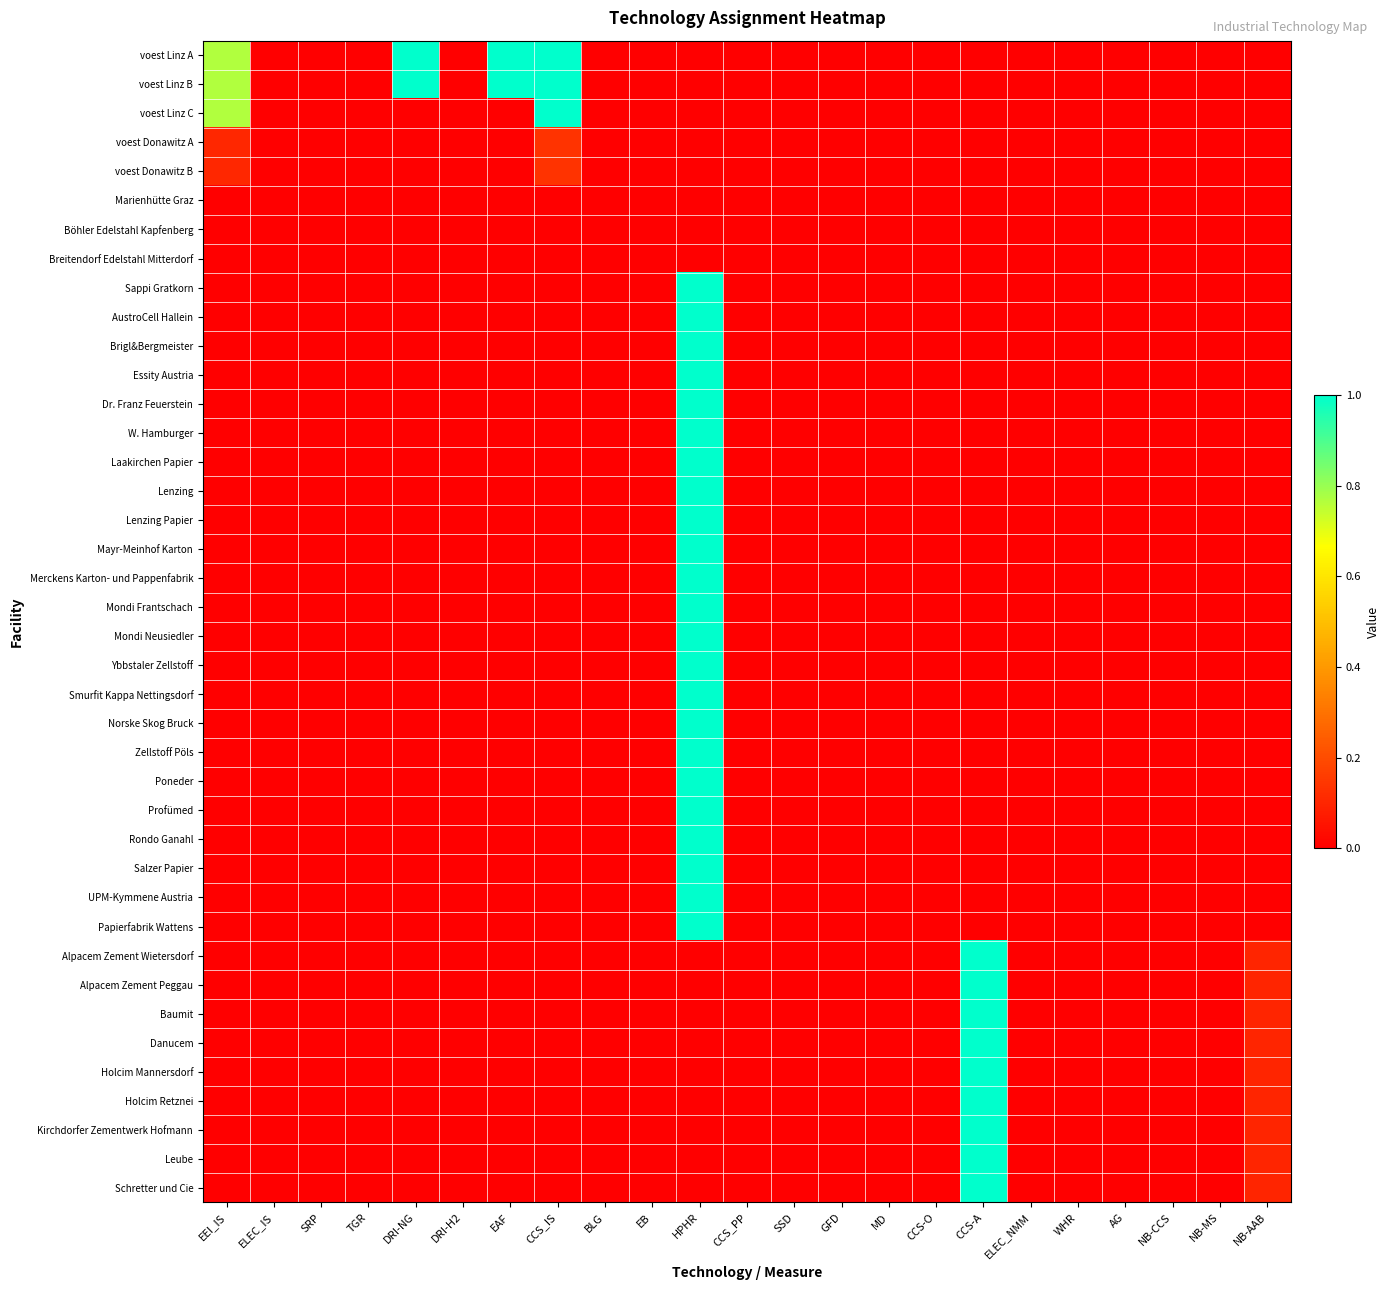

List the series in order of their peak value, highest first.

voest Linz A, voest Linz B, voest Linz C, Sappi Gratkorn, AustroCell Hallein, Brigl&Bergmeister, Essity Austria, Dr. Franz Feuerstein, W. Hamburger, Laakirchen Papier, Lenzing, Lenzing Papier, Mayr-Meinhof Karton, Merckens Karton- und Pappenfabrik, Mondi Frantschach, Mondi Neusiedler, Ybbstaler Zellstoff, Smurfit Kappa Nettingsdorf, Norske Skog Bruck, Zellstoff Pöls, Poneder, Profümed, Rondo Ganahl, Salzer Papier, UPM-Kymmene Austria, Papierfabrik Wattens, Alpacem Zement Wietersdorf, Alpacem Zement Peggau, Baumit, Danucem, Holcim Mannersdorf, Holcim Retznei, Kirchdorfer Zementwerk Hofmann, Leube, Schretter und Cie, voest Donawitz A, voest Donawitz B, Marienhütte Graz, Böhler Edelstahl Kapfenberg, Breitendorf Edelstahl Mitterdorf